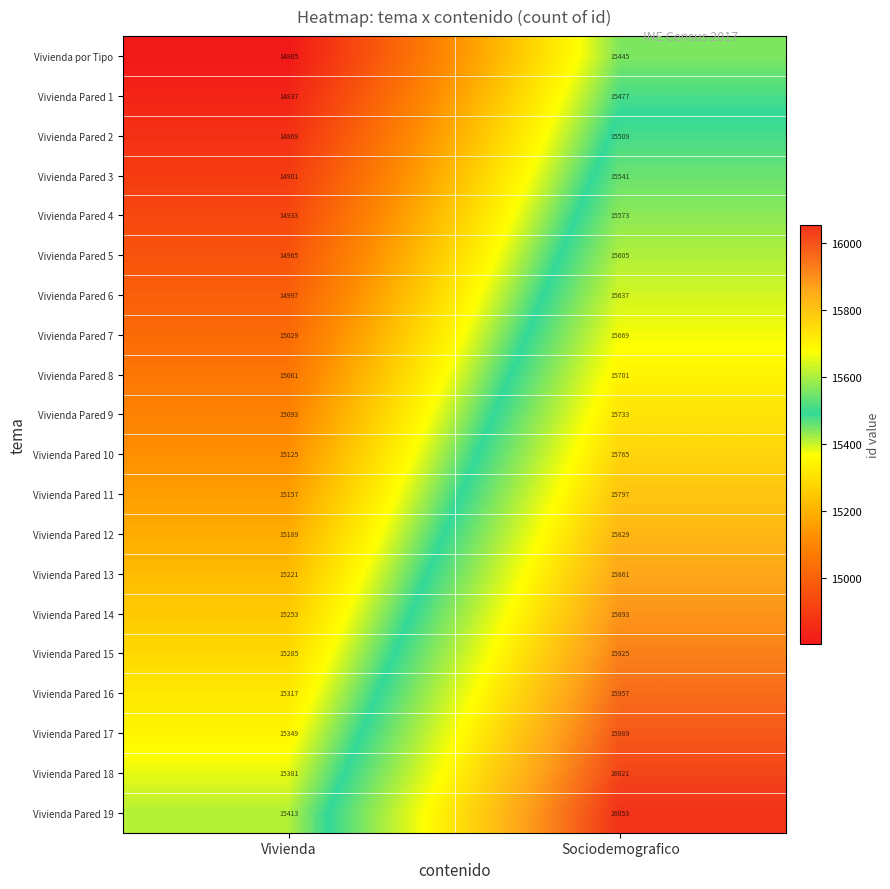

At Sociodemografico, list the series in order from largest to smallest.

Vivienda Pared 19, Vivienda Pared 18, Vivienda Pared 17, Vivienda Pared 16, Vivienda Pared 15, Vivienda Pared 14, Vivienda Pared 13, Vivienda Pared 12, Vivienda Pared 11, Vivienda Pared 10, Vivienda Pared 9, Vivienda Pared 8, Vivienda Pared 7, Vivienda Pared 6, Vivienda Pared 5, Vivienda Pared 4, Vivienda Pared 3, Vivienda Pared 2, Vivienda Pared 1, Vivienda por Tipo